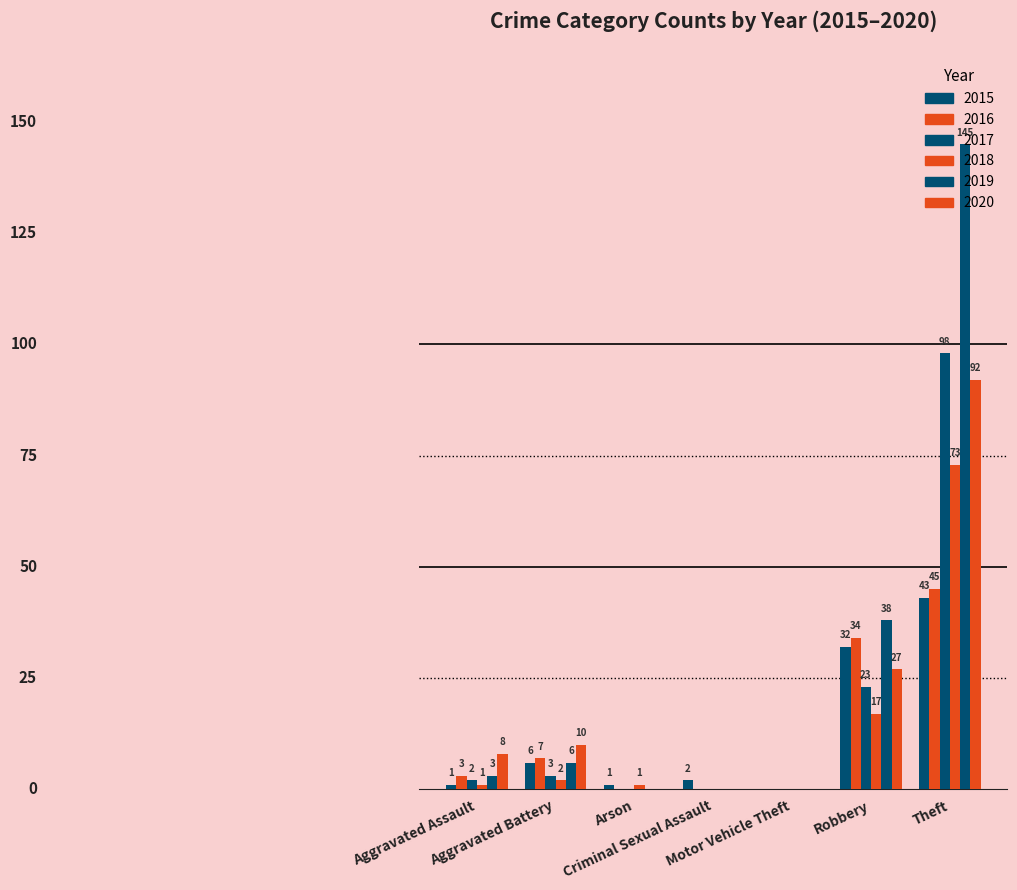

Between Aggravated Assault and Theft, which is larger?

Theft